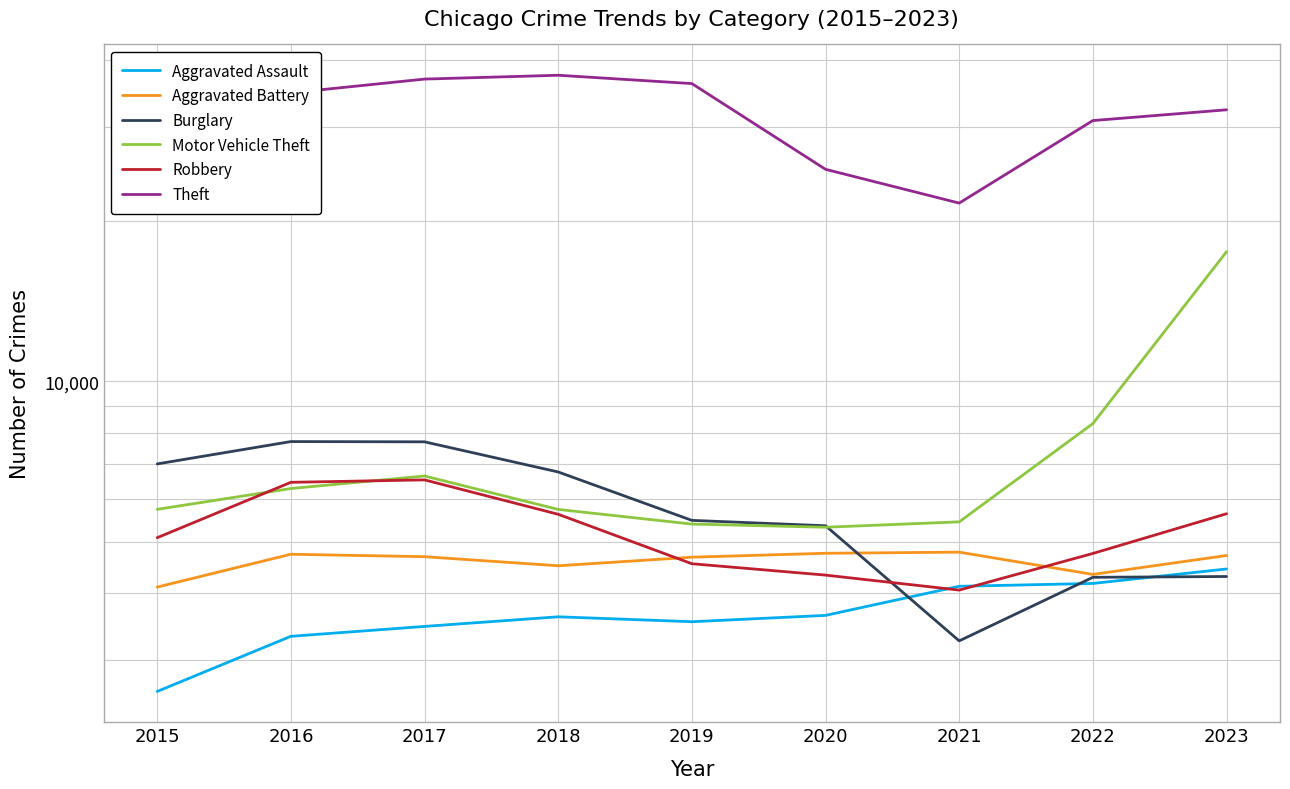

Is the value of Burglary at 2017 greater than the value of Robbery at 2018?

Yes